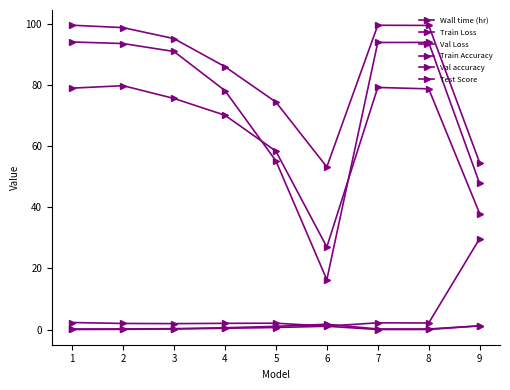

At which label is Test Score closest to 53?

5